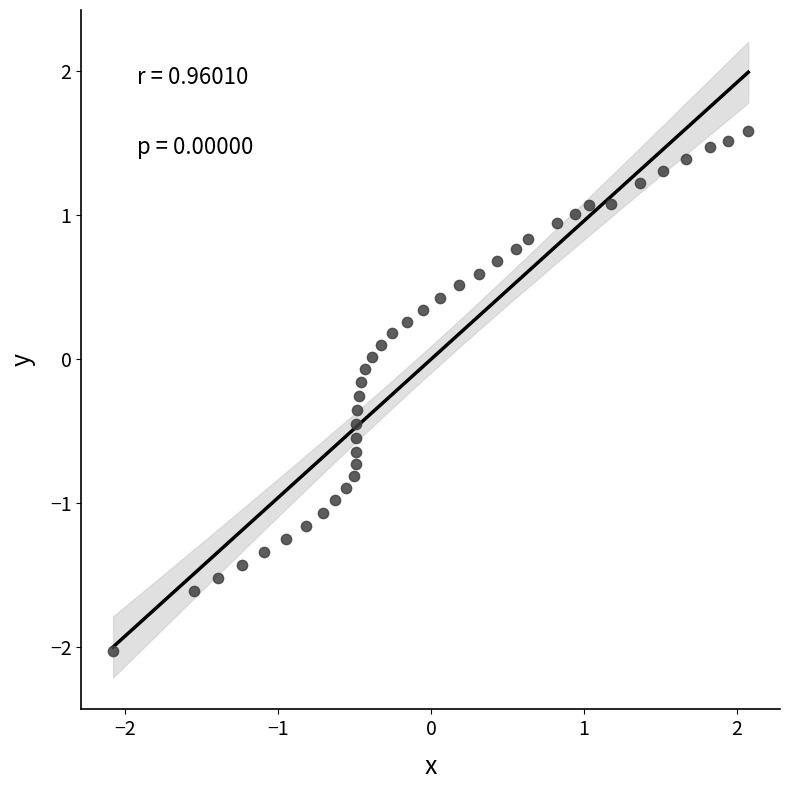

What is the range of Y values (max minus min)?

3.6